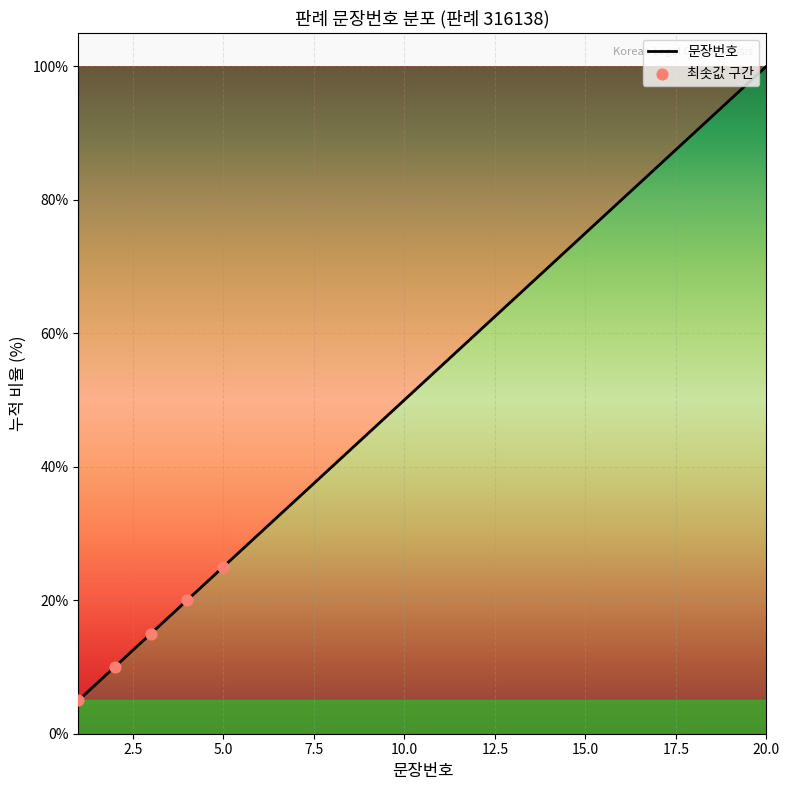

What is the smallest value displayed?

5.0